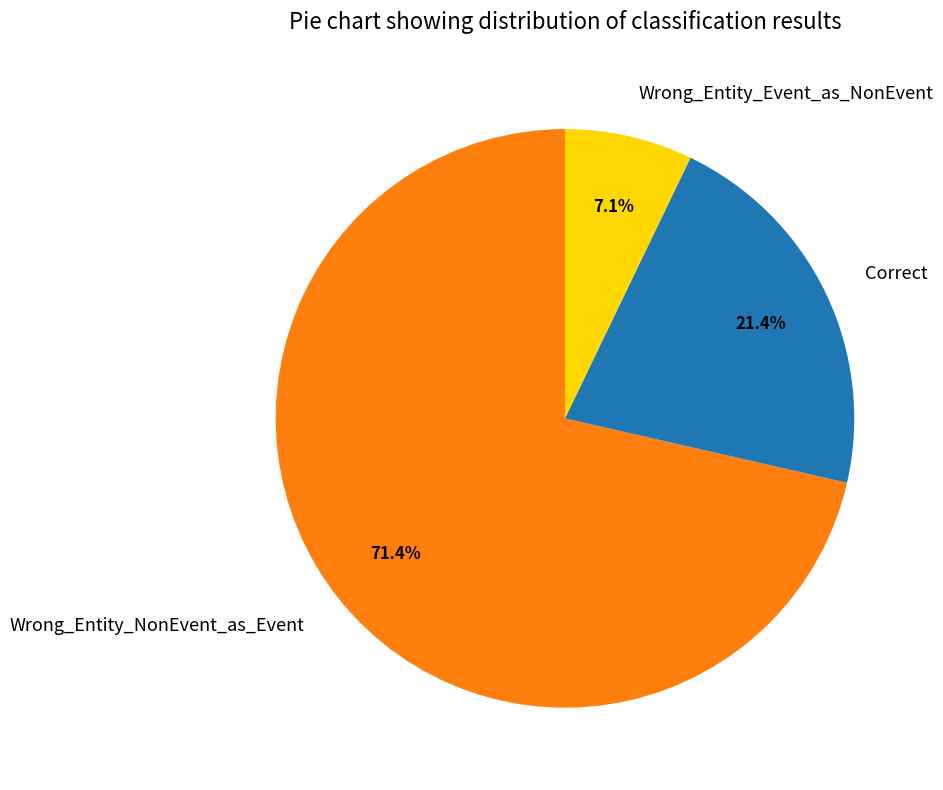

Does any single category account for the majority?

Yes